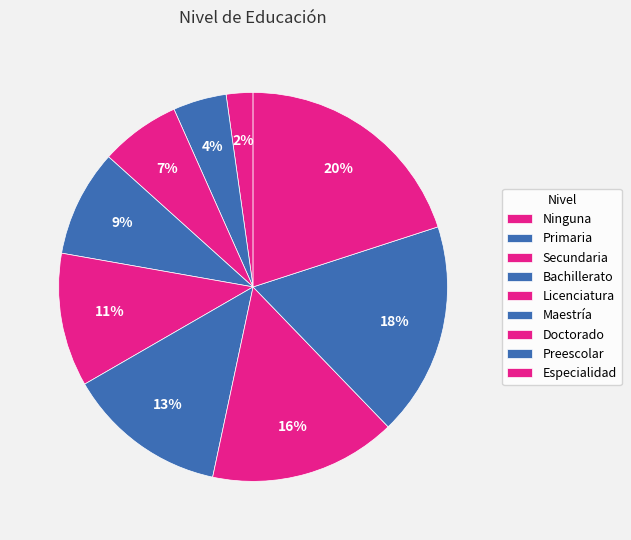

True or false: Maestría accounts for 13% of the total.

True